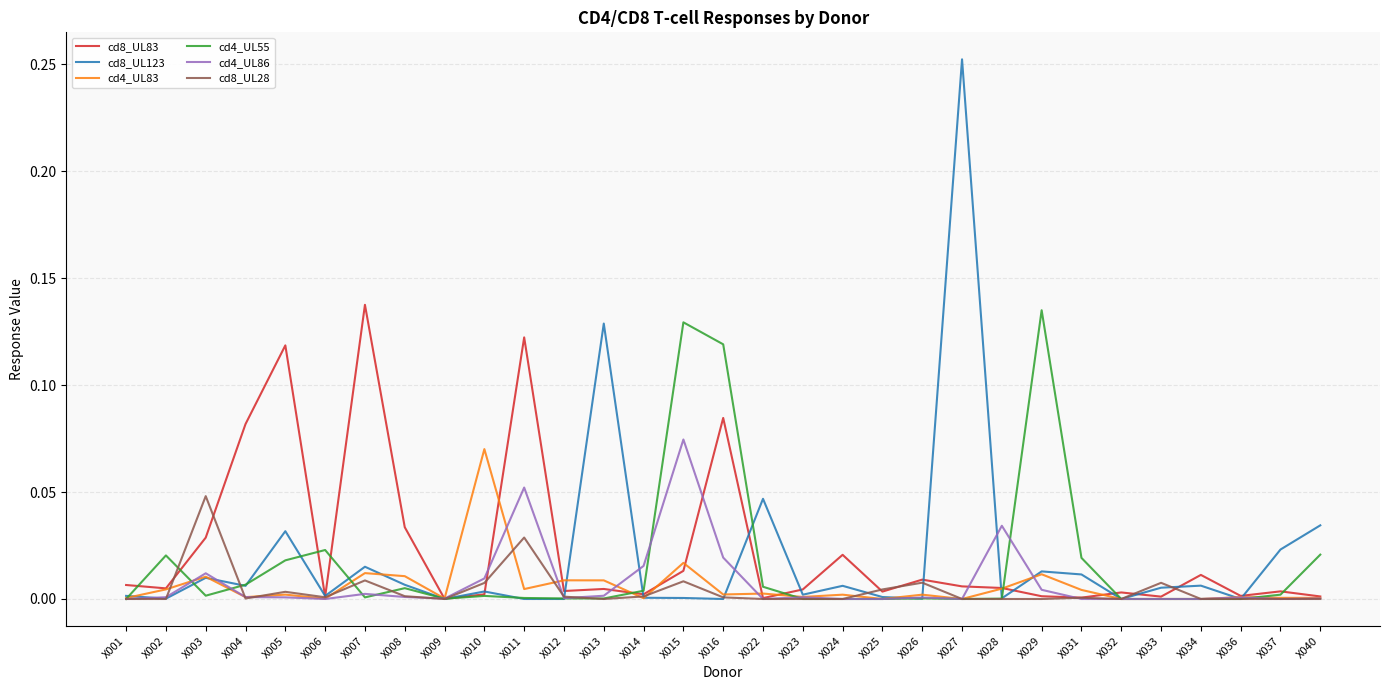

True or false: cd8_UL83 has more than 2 points higher than both neighbors.

True